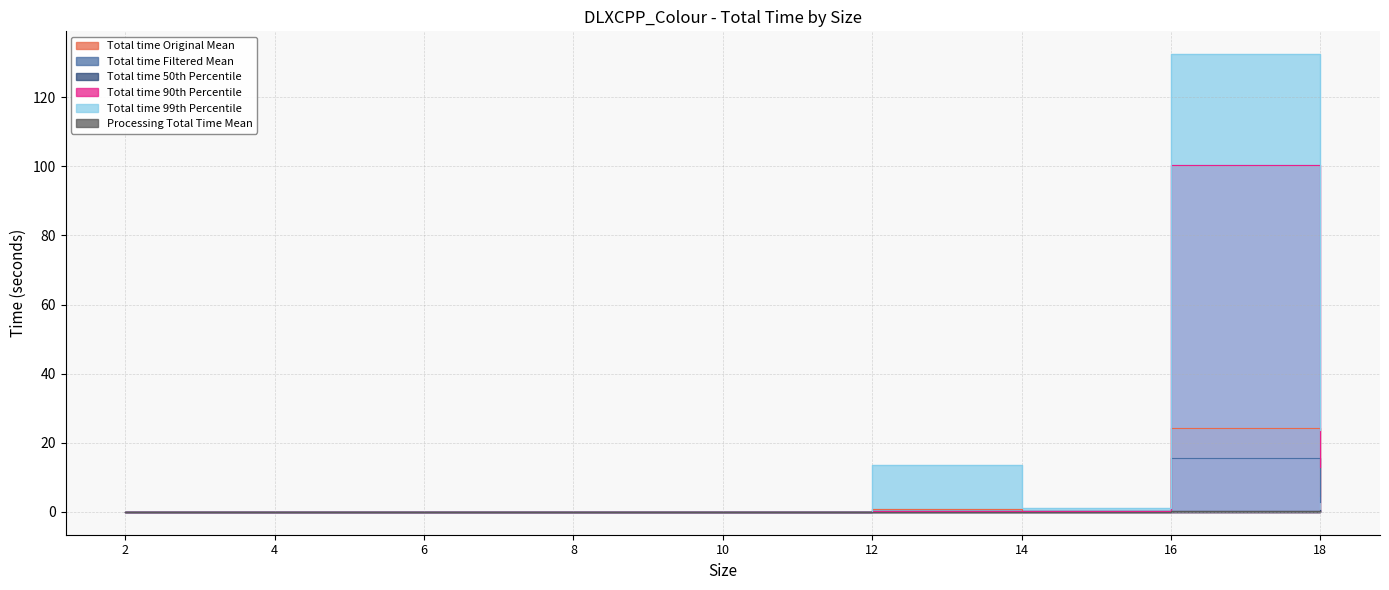

True or false: Total time 90th Percentile and Total time 99th Percentile cross at least once.

False